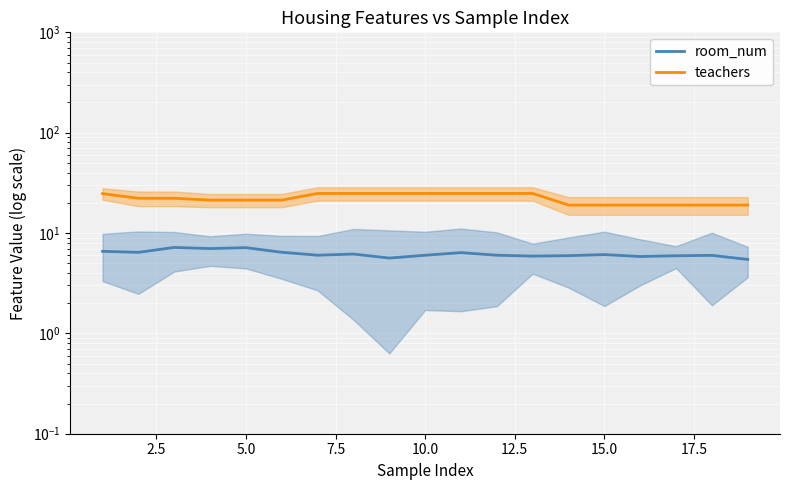

At how many categories does at least one series exceed 8?

19